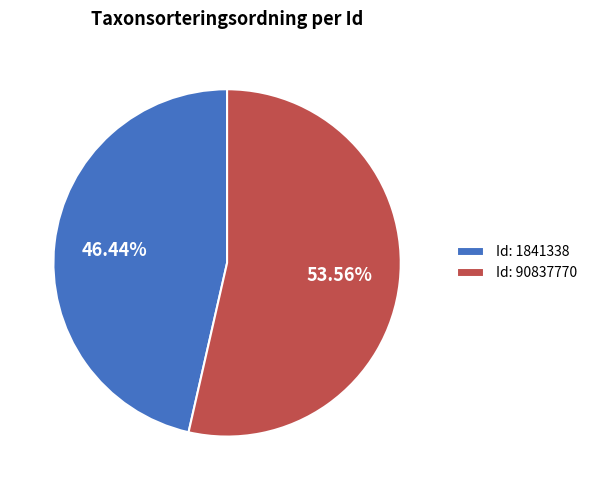

Which slice is the smallest?

Id: 1841338